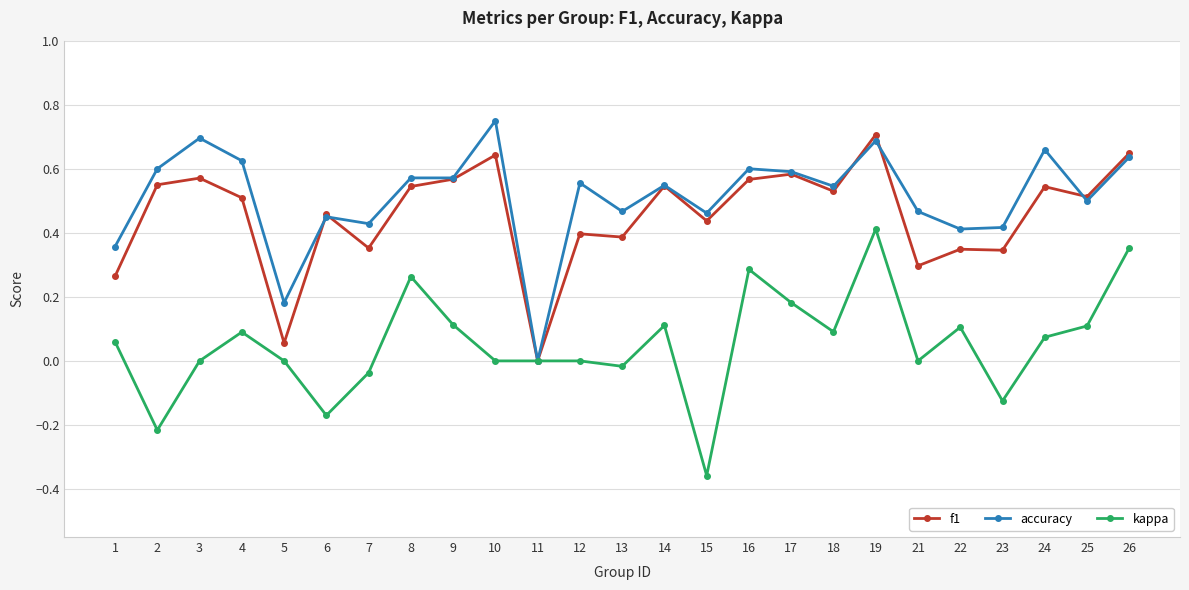

Which series has the largest total across all categories?

accuracy